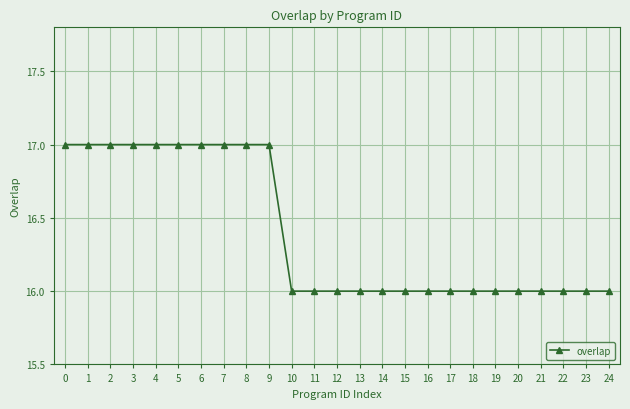

What is the difference between the maximum and minimum values?

1